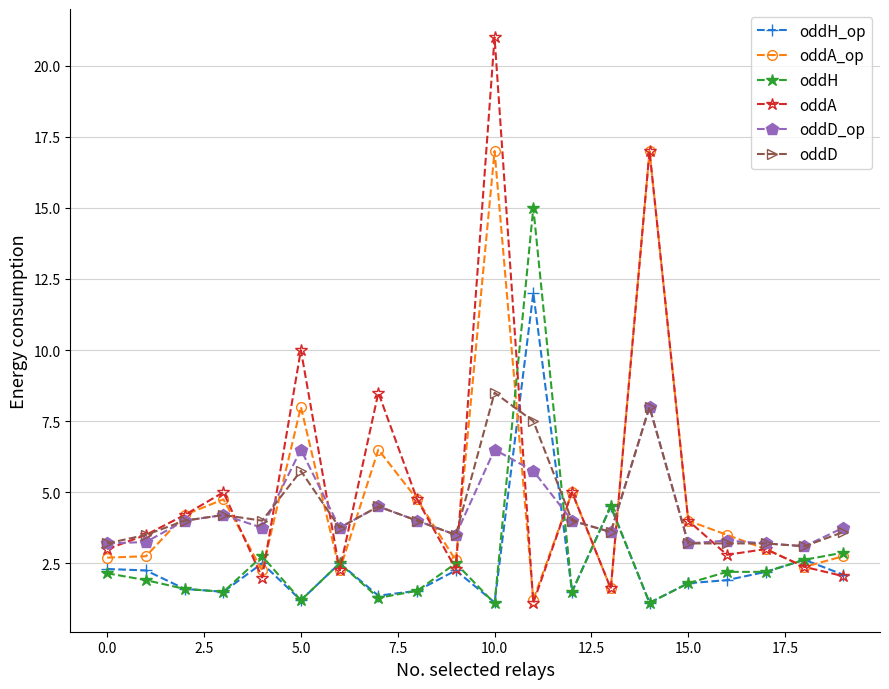

Count the number of categories in the chart.

20